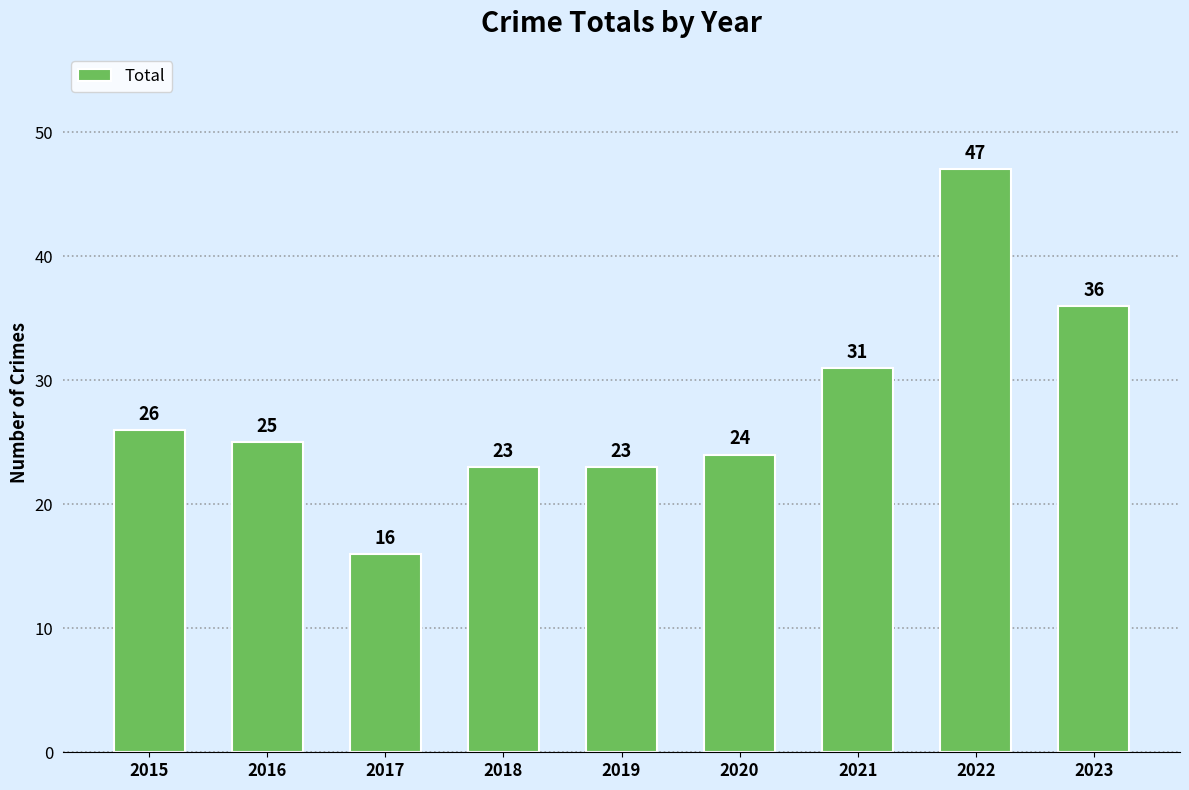

Reading left to right, transcribe all the data shown in this chart.

2015=26	2016=25	2017=16	2018=23	2019=23	2020=24	2021=31	2022=47	2023=36